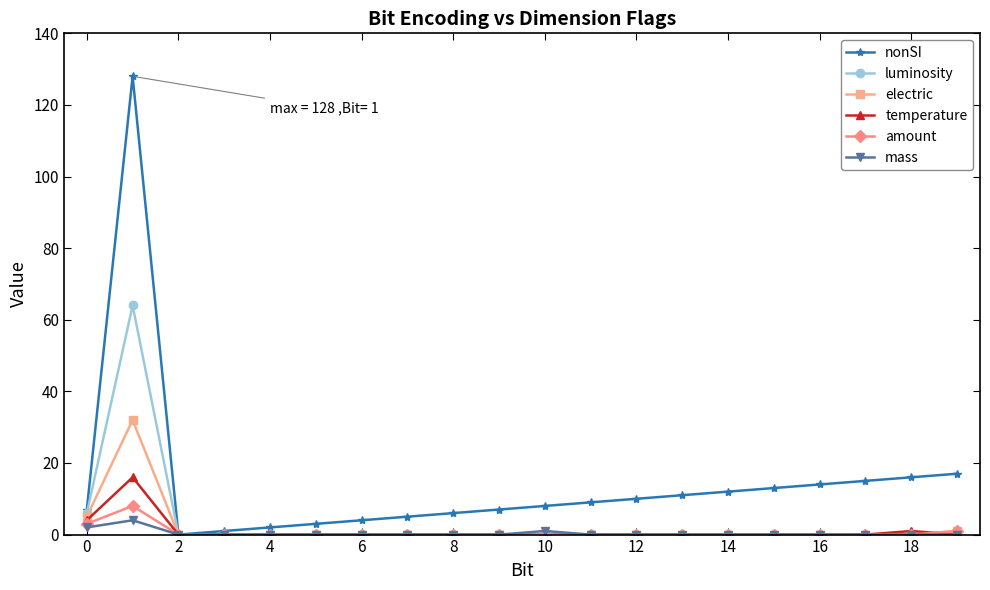

What are all the series names shown in the legend?

nonSI, luminosity, electric, temperature, amount, mass